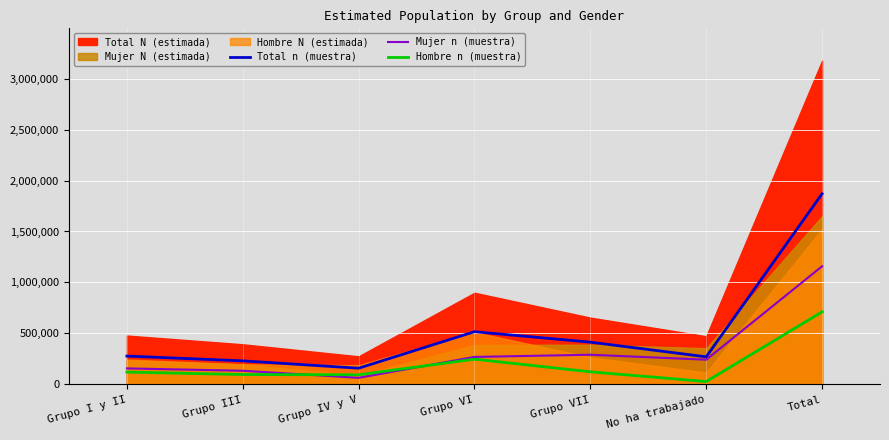

What is the highest value of the Hombre n (muestra) series?

711500